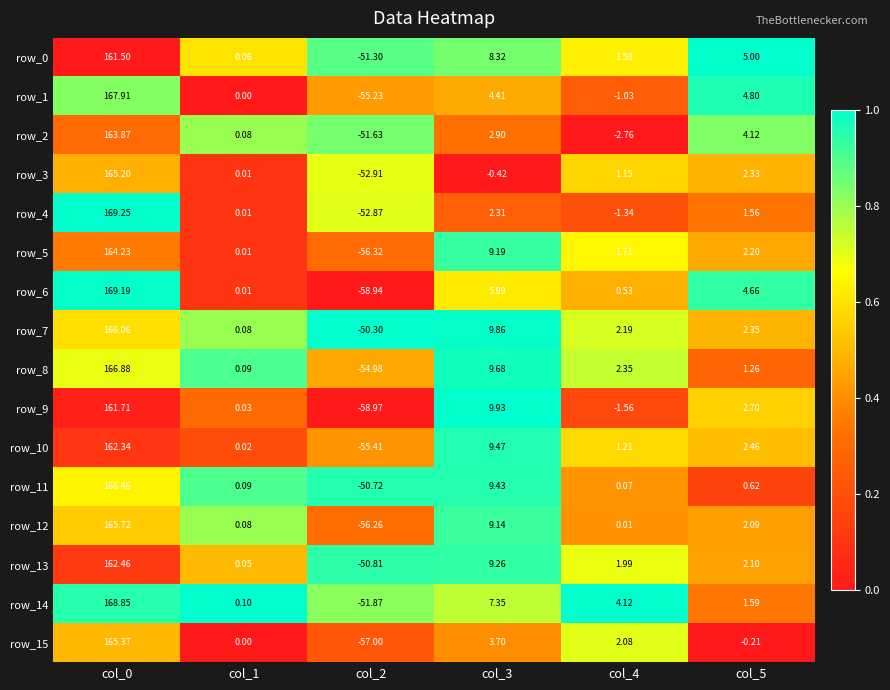

What is the highest value of the row_10 series?

162.3